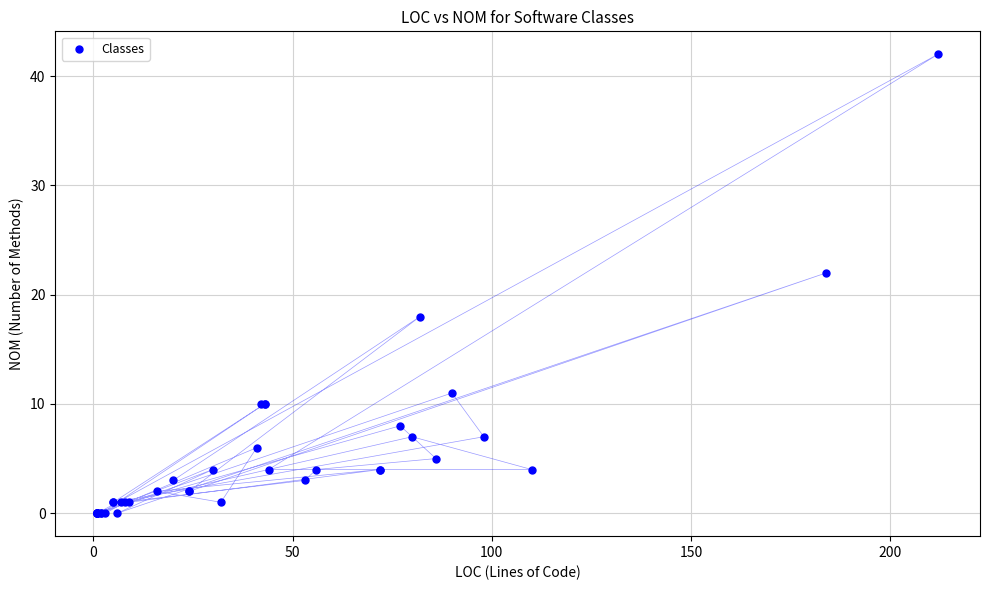

What Y value in the scatter plot is closest to 21?

22